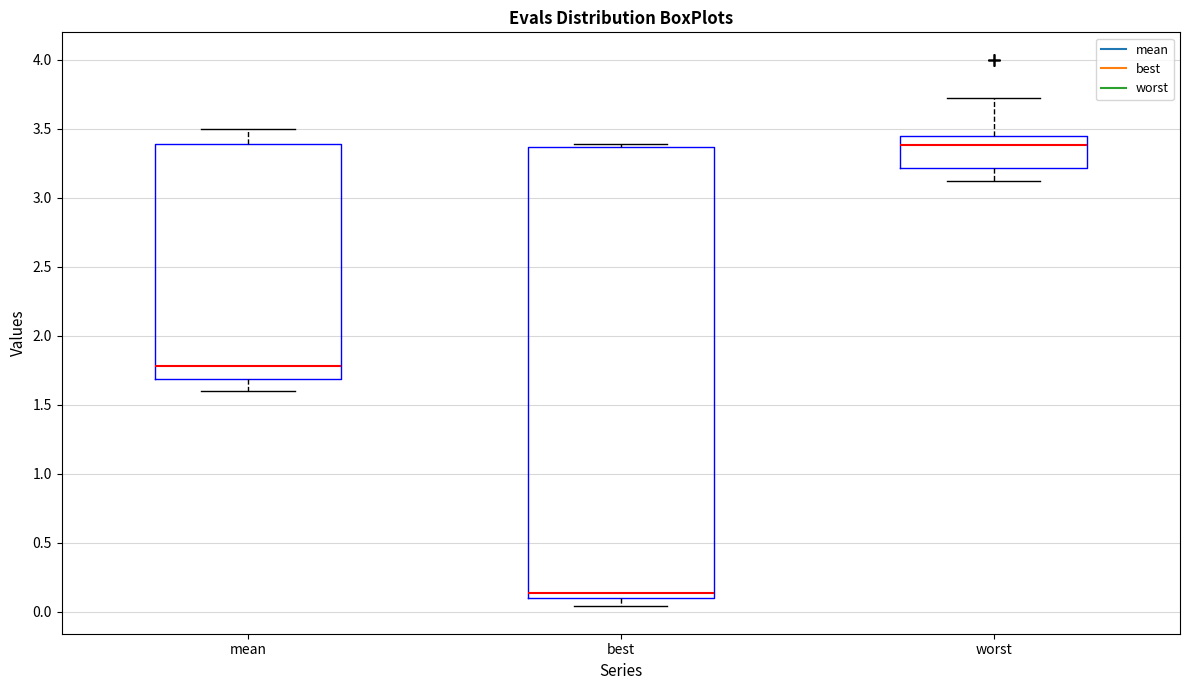

Where does the lower whisker of the box for mean end on the y-axis? The values are not printed on the chart, so give them approximately, as read against the axis.

1.60